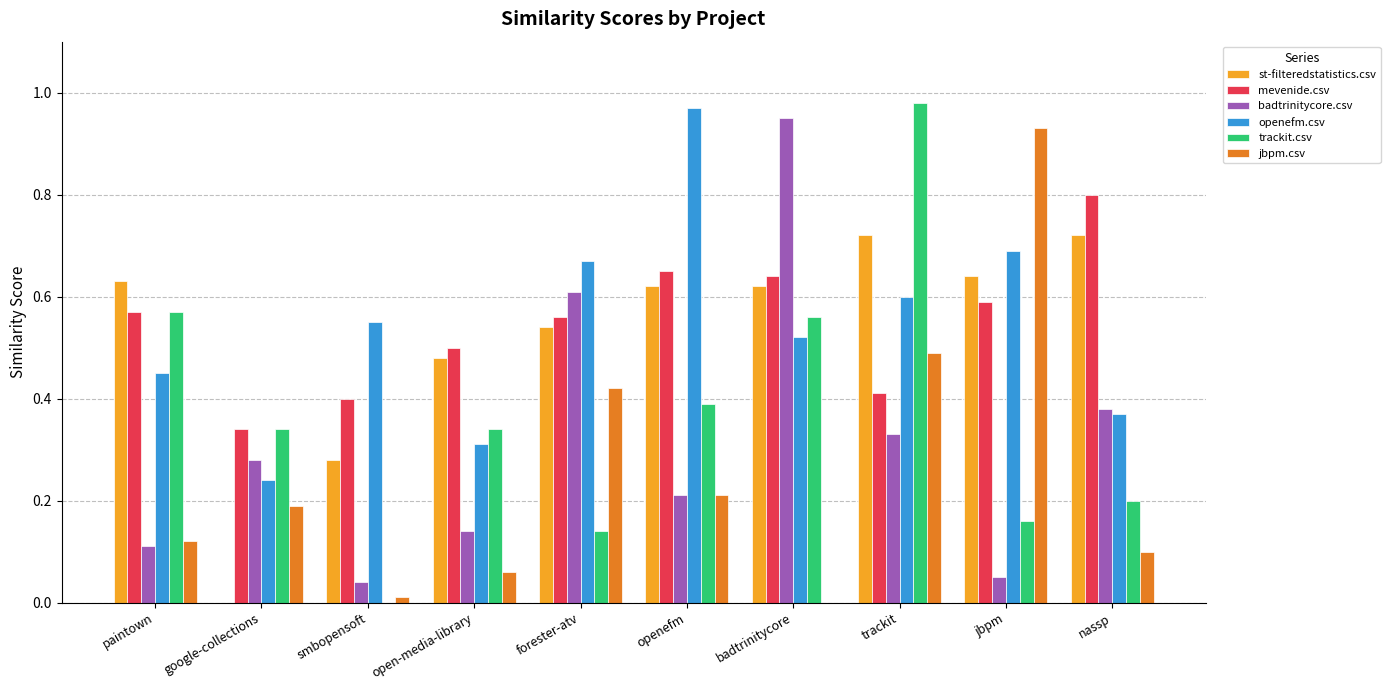

True or false: trackit.csv has a value of 0.1 at forester-atv.

True